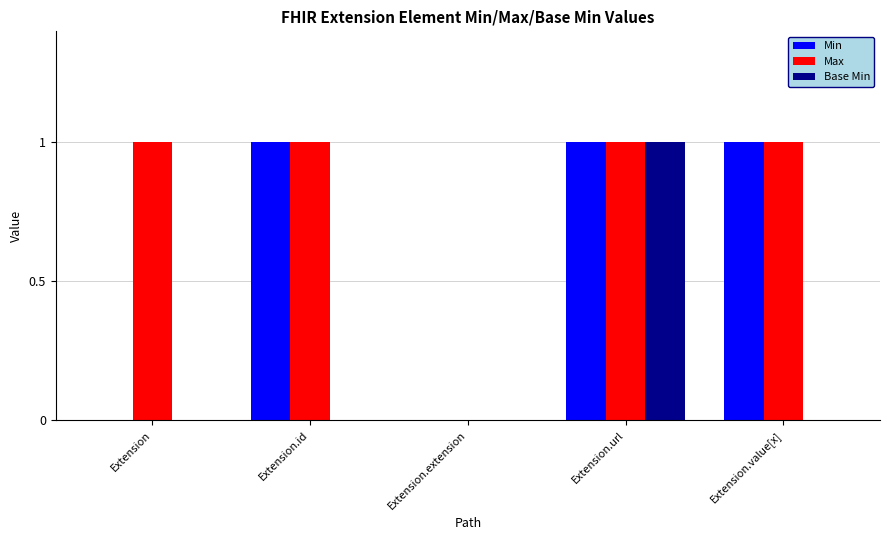

Between Extension.url and Extension.value[x], which series saw the biggest shift?

Base Min